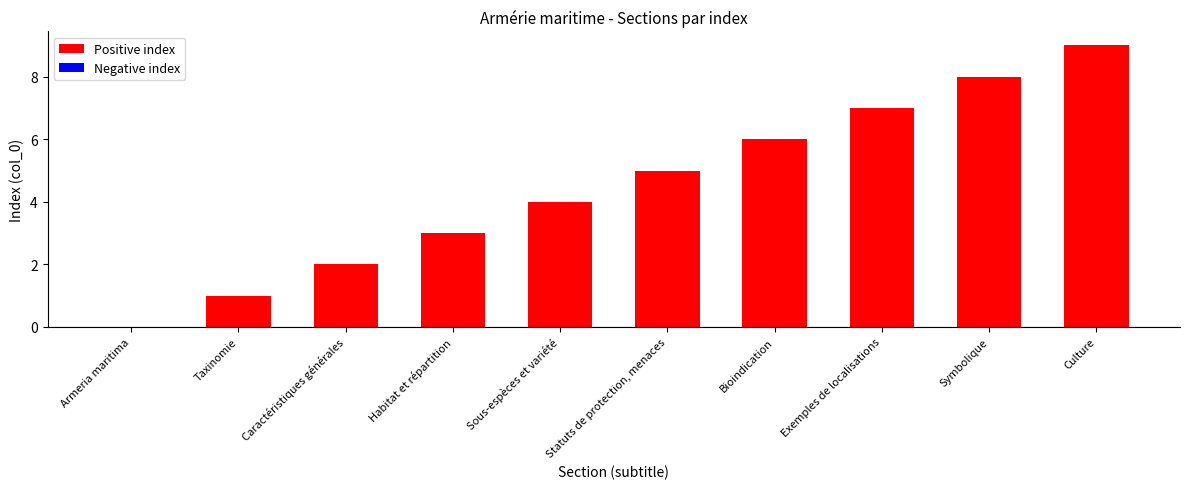

What is the greatest value displayed?

9